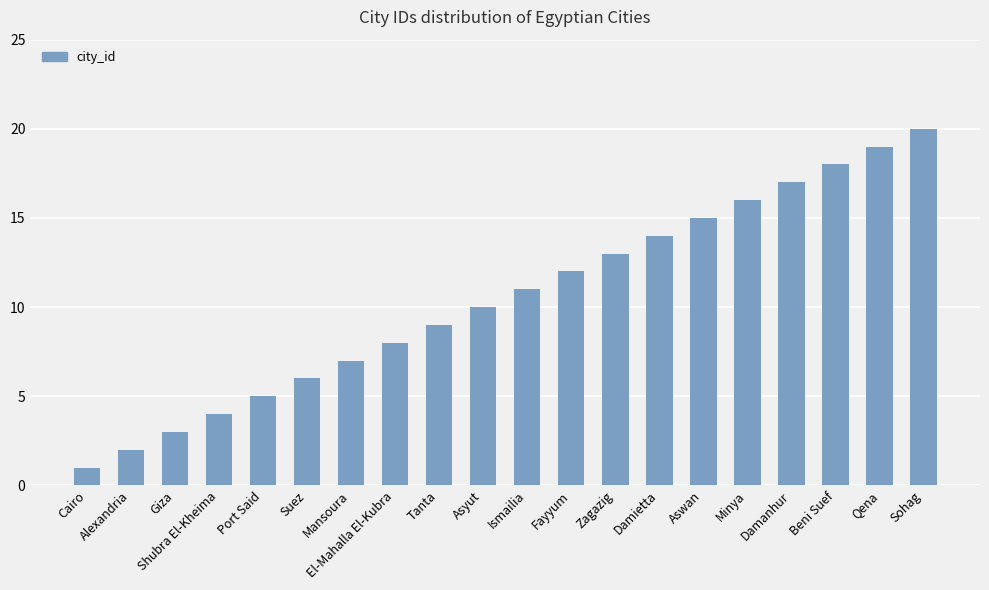

What is the change in value from Asyut to Ismailia?

+1